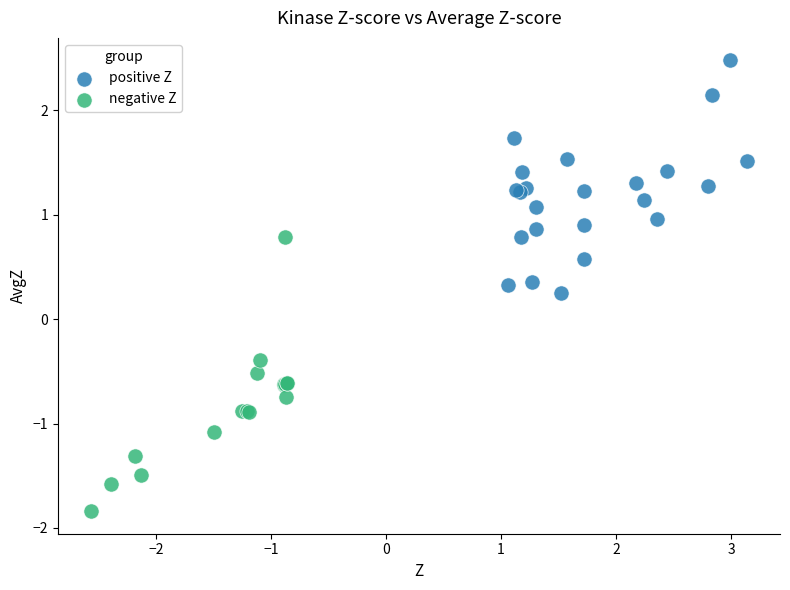

Which series reaches the maximum Y coordinate?

positive Z